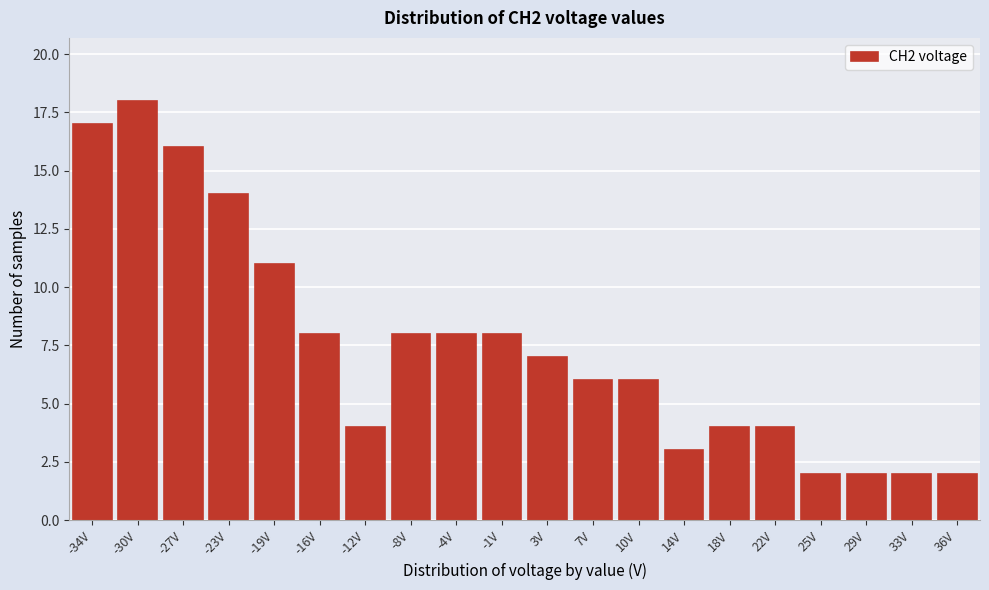

Reading left to right, what are all the values shown in this chart?

17	18	16	14	11	8	4	8	8	8	7	6	6	3	4	4	2	2	2	2